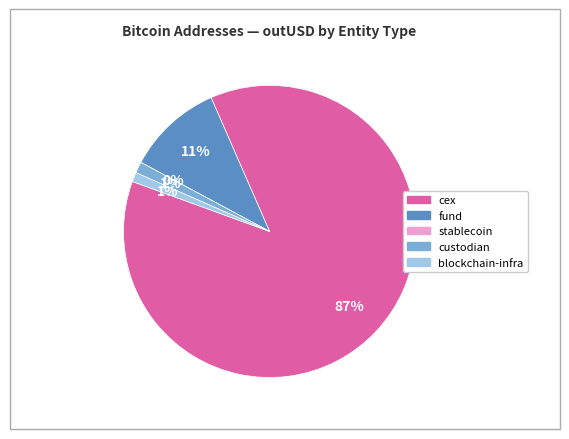

Rank the categories by value from lowest to highest.

stablecoin, blockchain-infra, custodian, fund, cex